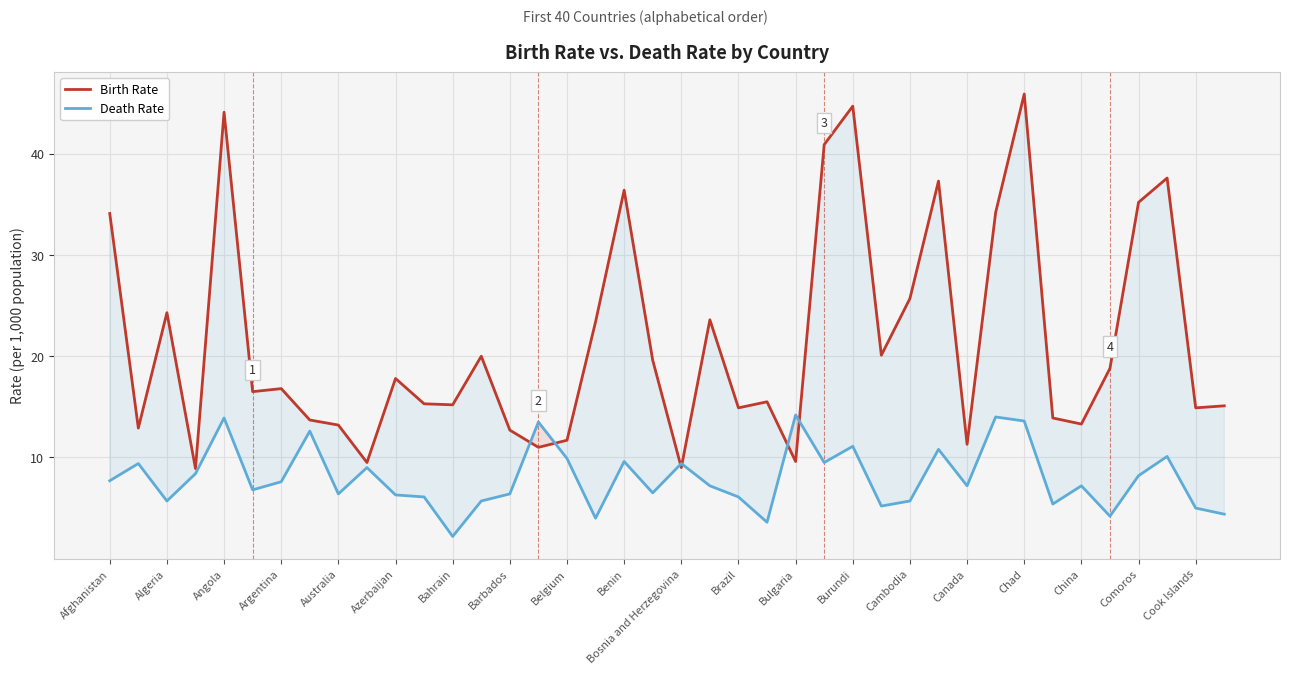

What is the difference between the highest and lowest values at Brazil?

8.8